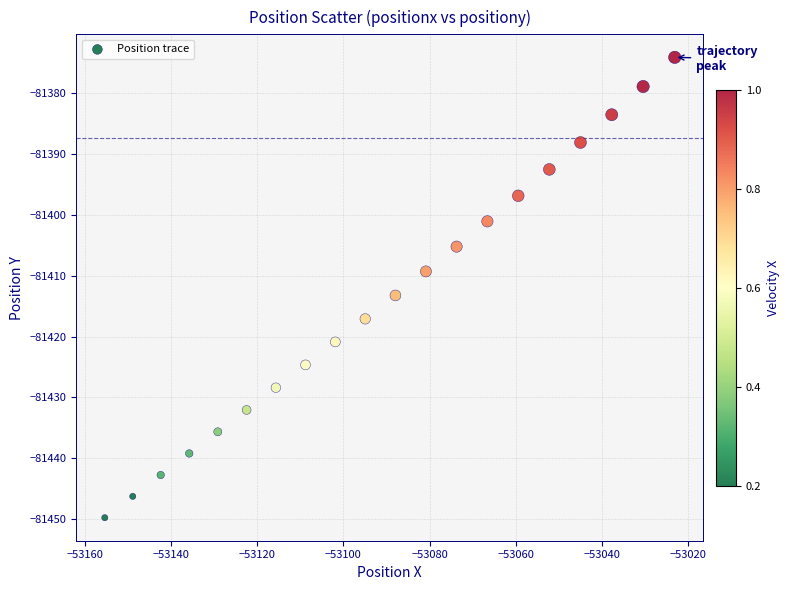

What is the range of X values (max minus min)?

132.2